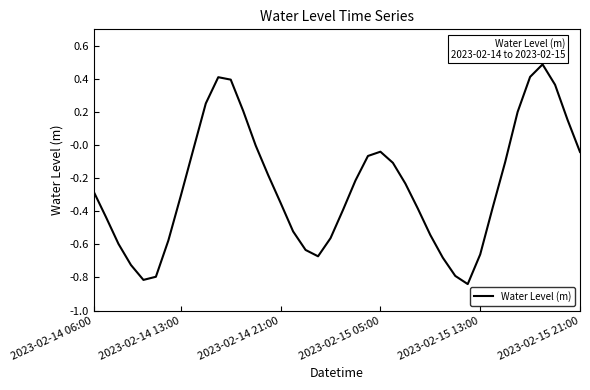

What is the difference between the maximum and minimum values?

1.3